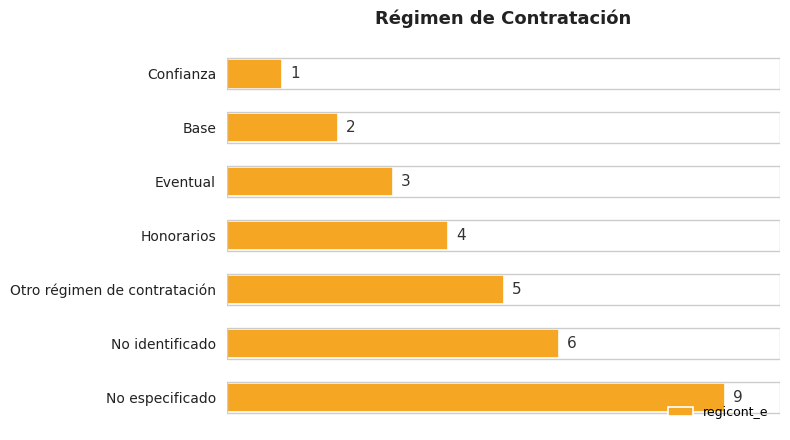

The chart shows a value of 7 at Honorarios. True or false?

False